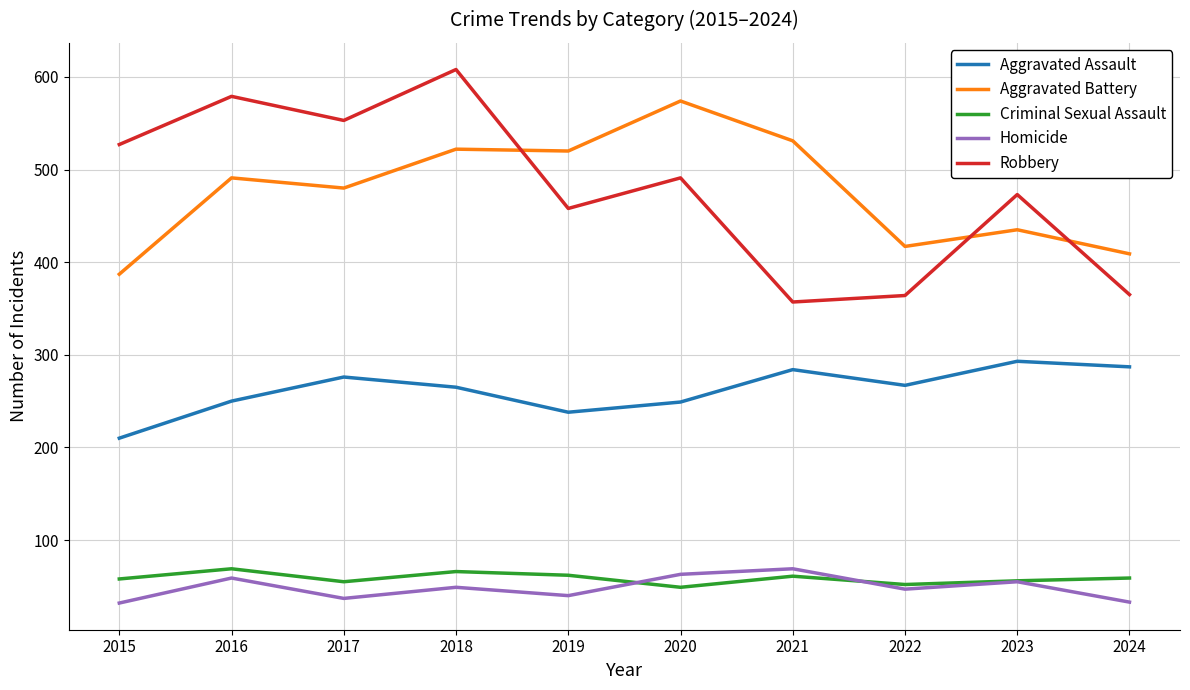

True or false: Aggravated Assault and Robbery intersect in this chart.

False